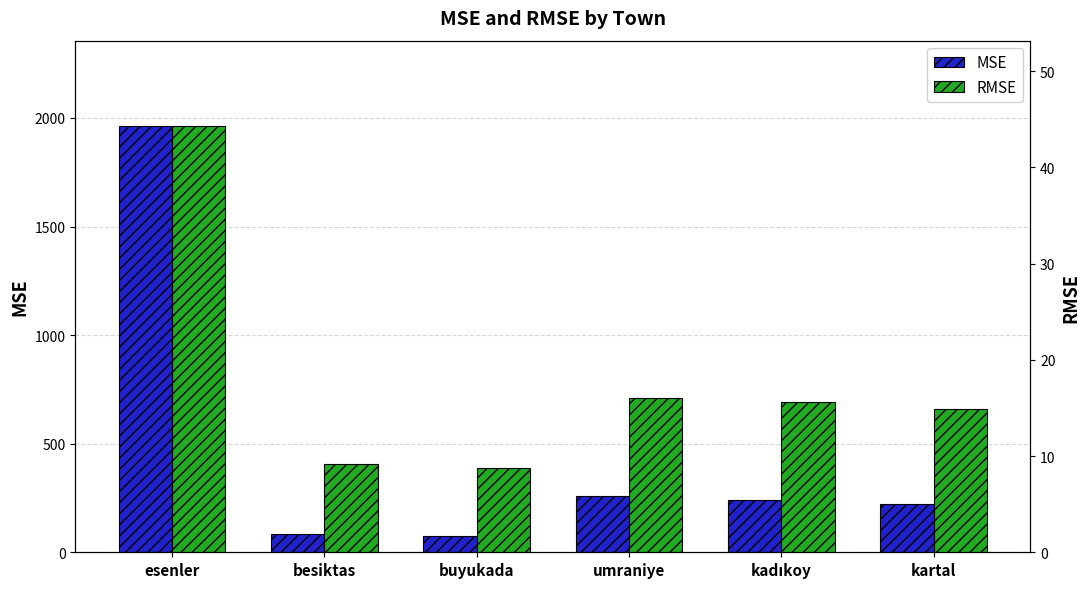

What are all the series names shown in the legend?

MSE, RMSE